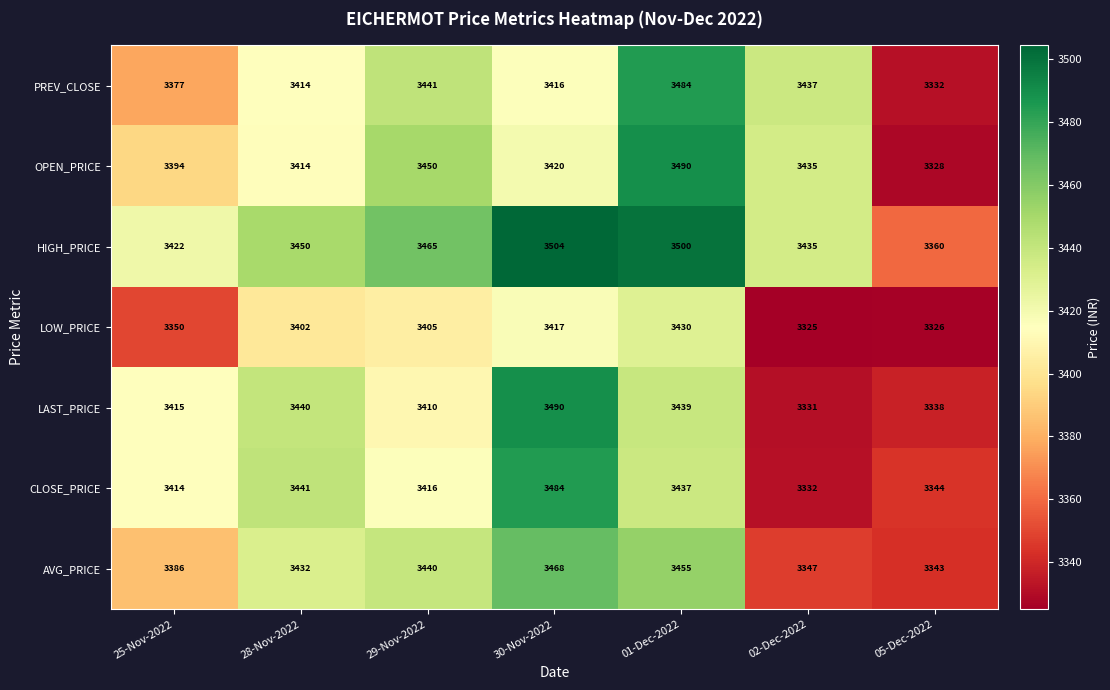

Which category has the lowest value across all series?

02-Dec-2022